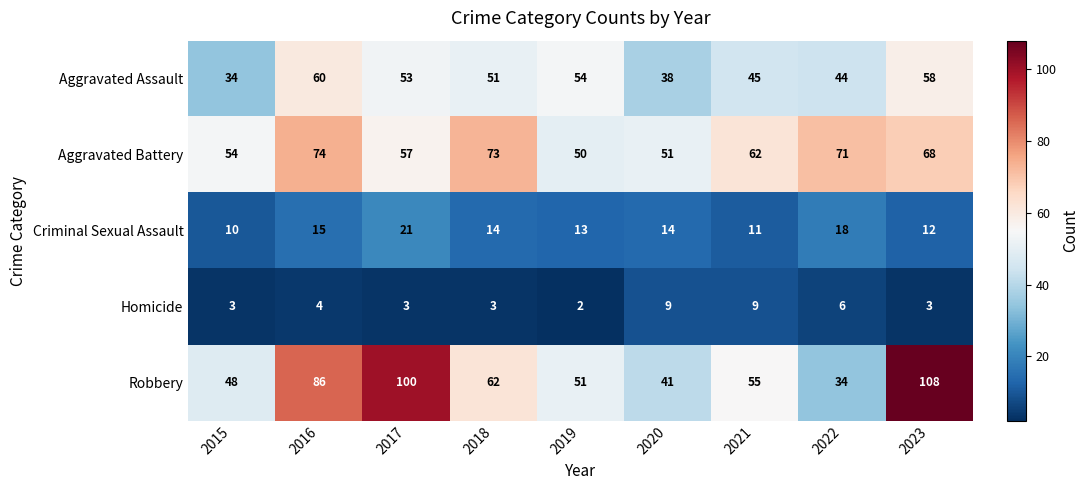

Which category has the lowest value in the Aggravated Battery series?

2019